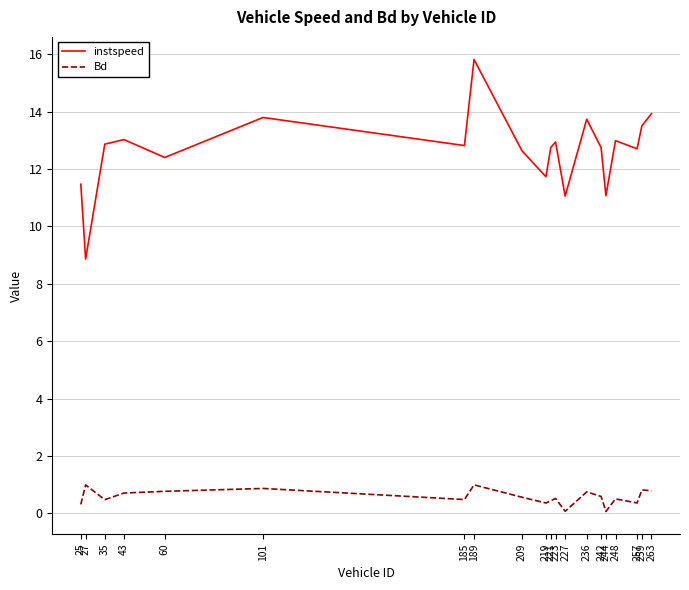

What is the highest value of the Bd series?

1.0